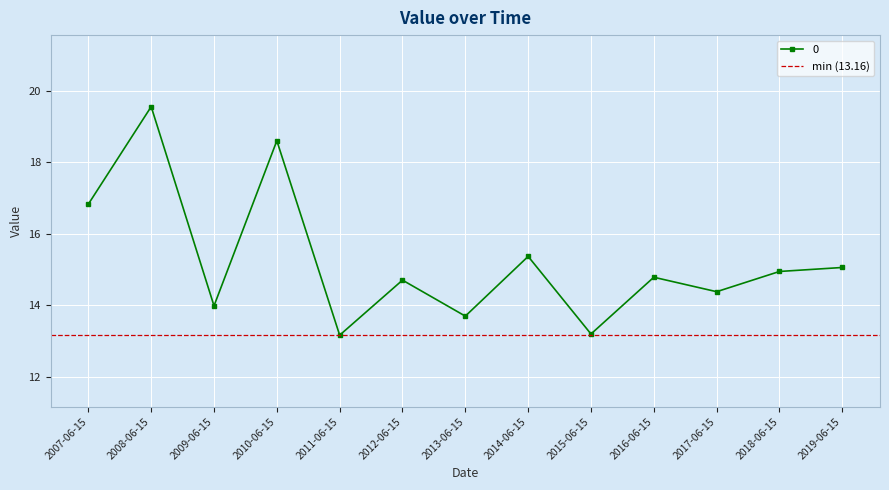

Reading left to right, extract all data points from this chart.

16.8	19.6	14.0	18.6	13.2	14.7	13.7	15.4	13.2	14.8	14.4	14.9	15.1